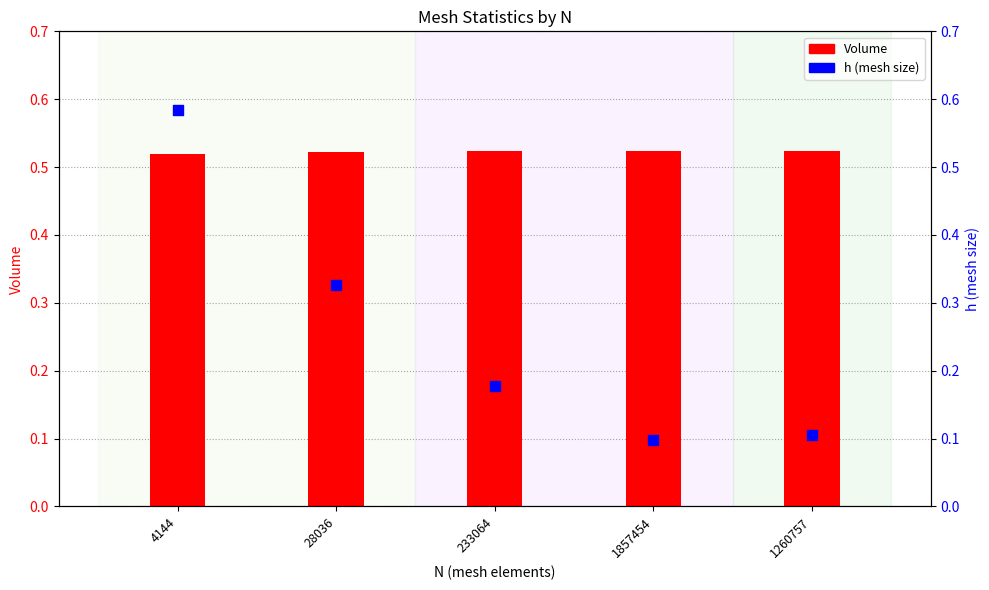

Which series has the largest Y range (max minus min)?

h (mesh size)